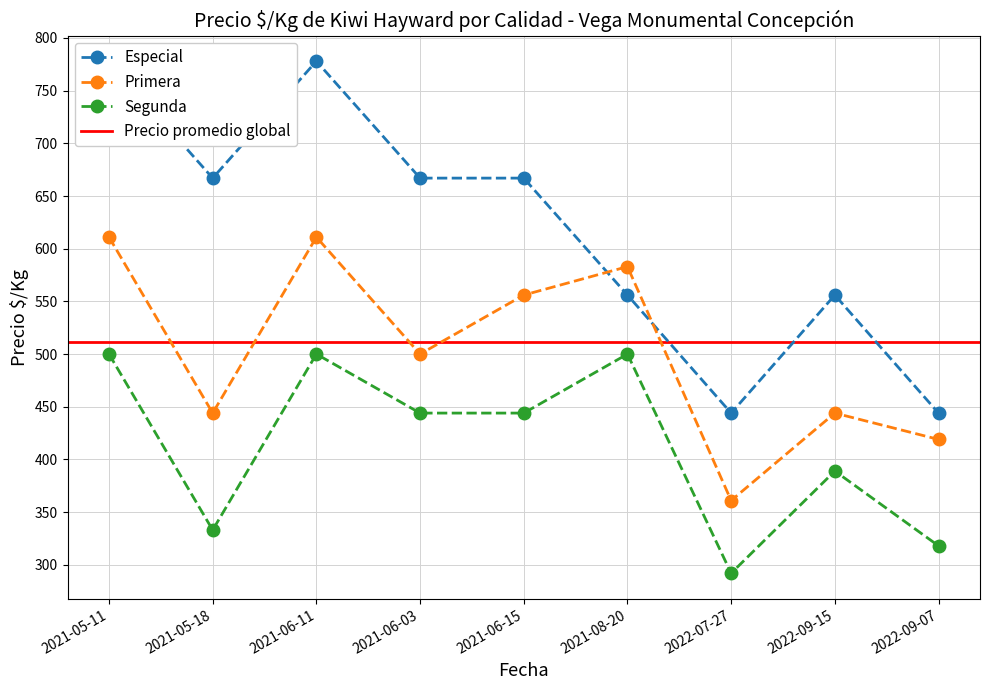

Rank the series by their average value, from lowest to highest.

Segunda, Primera, Especial